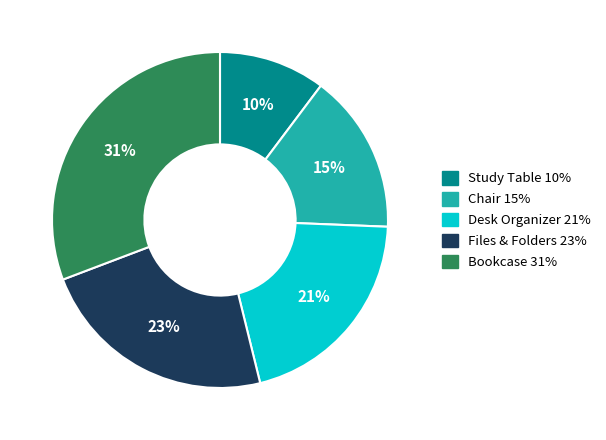

To the nearest percent, what is the difference between the largest and smallest slice percentages?

21%